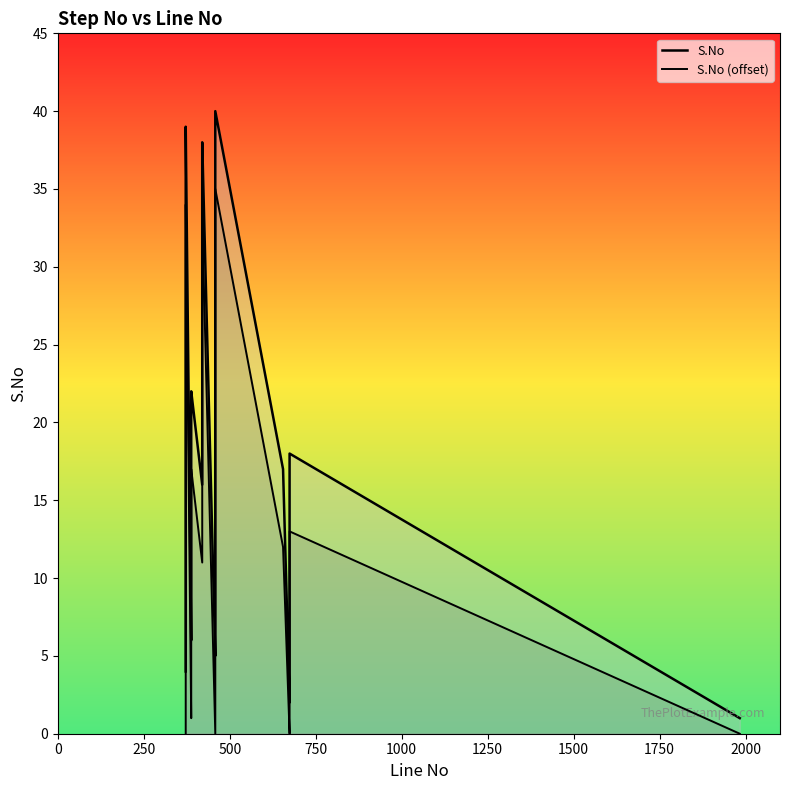

What is the difference between the maximum and minimum values in the S.No (offset) series?

35